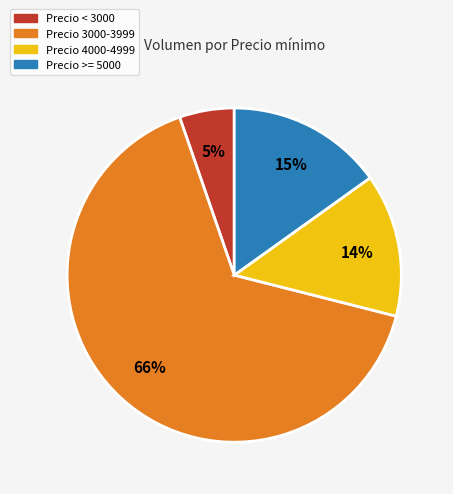

Between Precio >= 5000 and Precio < 3000, which is larger?

Precio >= 5000